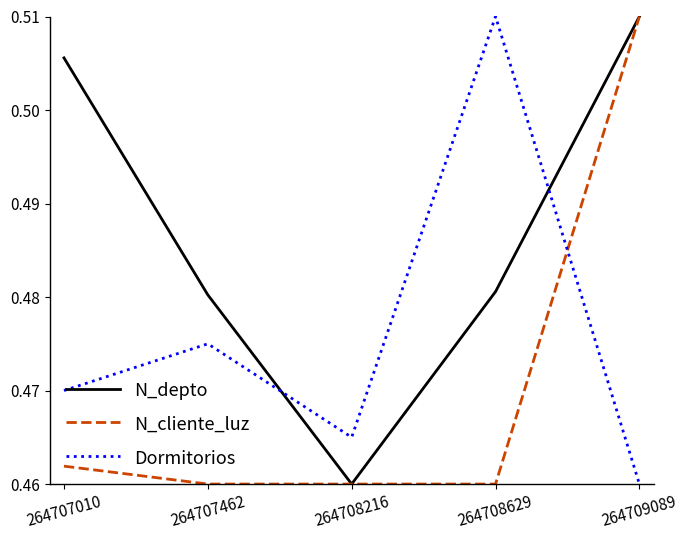

Which category has the lowest value in the Dormitorios series?

264709089